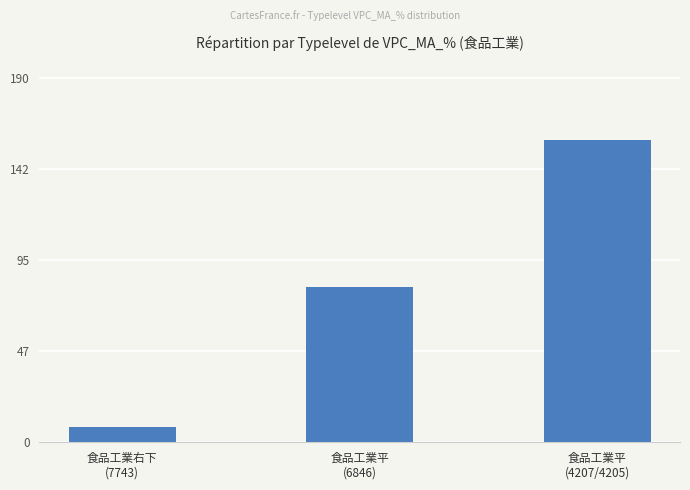

The value at 食品工業平
(6846) is 80.8. True or false?

True